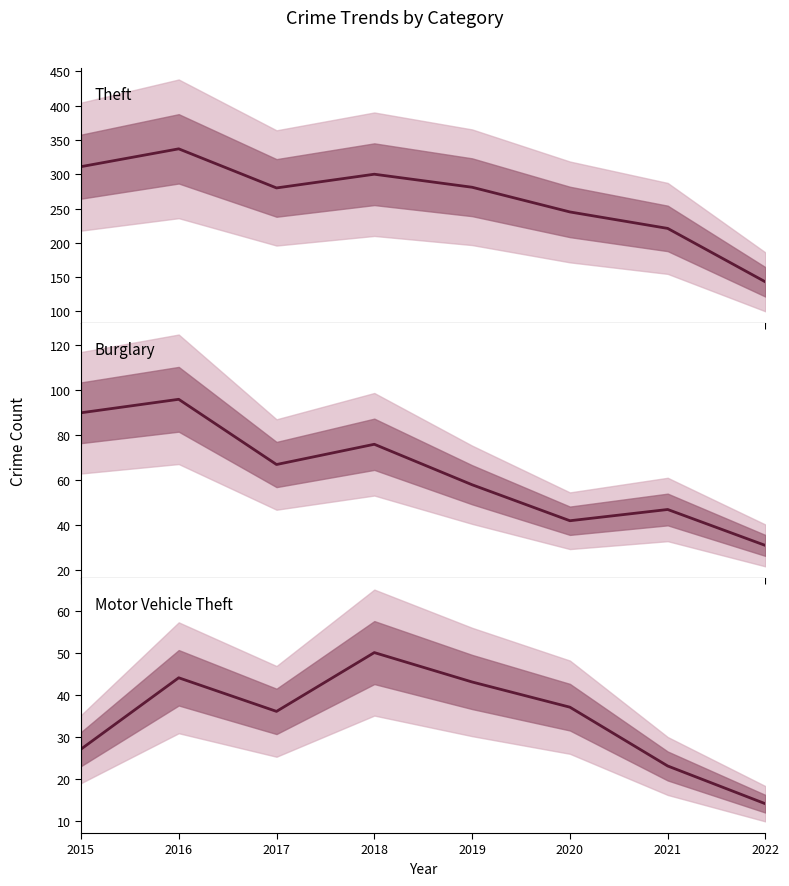

How many interior local valleys does the Motor Vehicle Theft series have?

1